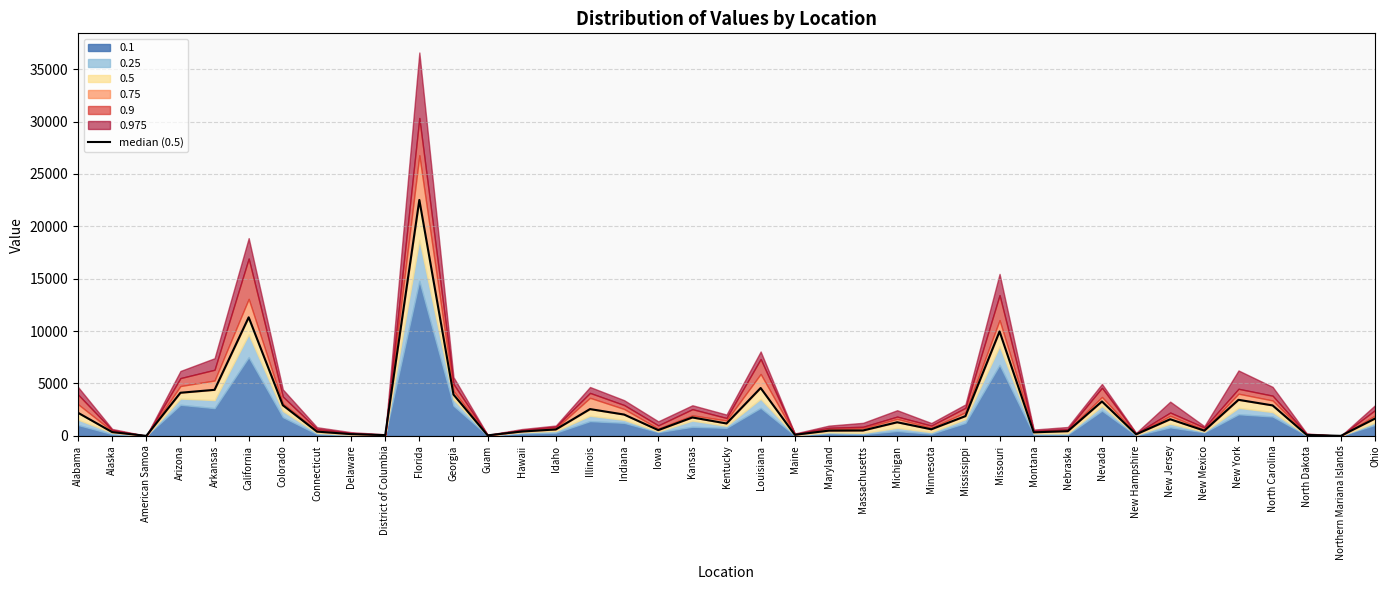

How many values are above zero?

37